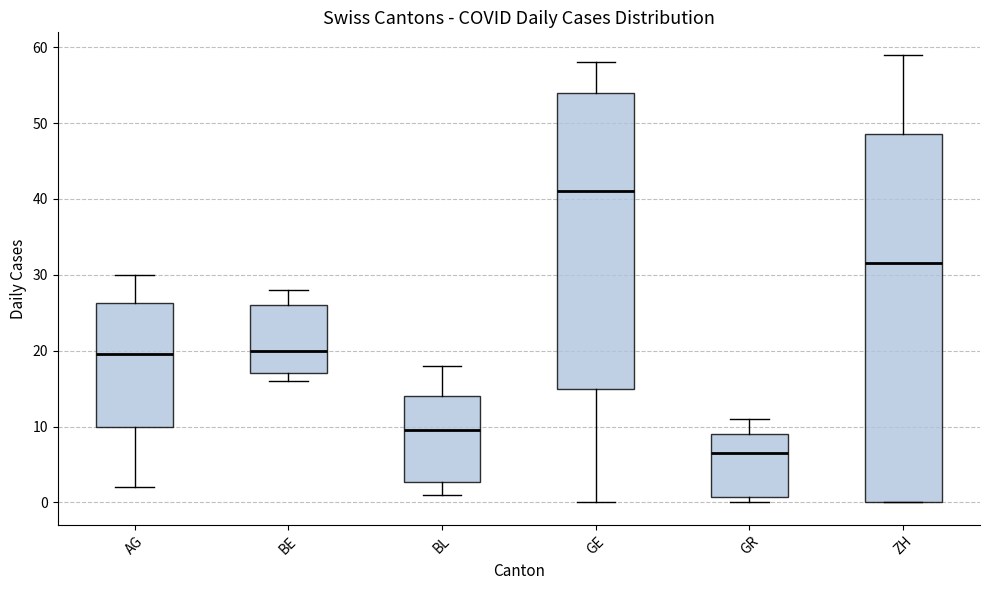

Reading left to right, transcribe this box plot: for each box, give where its median line is, the range the box spans, and where its two whiskers end, as read against the y-axis. The values are not printed on the chart, so give them approximately, as read against the axis.

AG: median 20, box 10 to 26, whiskers 2 to 30
BE: median 20, box 17 to 26, whiskers 16 to 28
BL: median 10, box 3 to 14, whiskers 1 to 18
GE: median 41, box 15 to 54, whiskers 0 to 58
GR: median 7, box 1 to 9, whiskers 0 to 11
ZH: median 32, box 0 to 49, whiskers 0 to 59